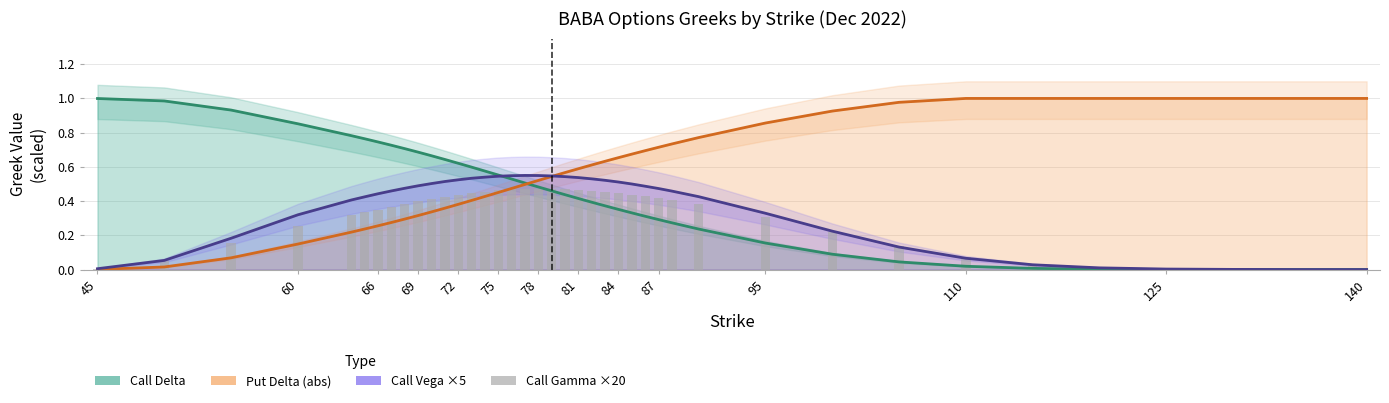

Which series has the largest total across all categories?

Put Delta (abs)